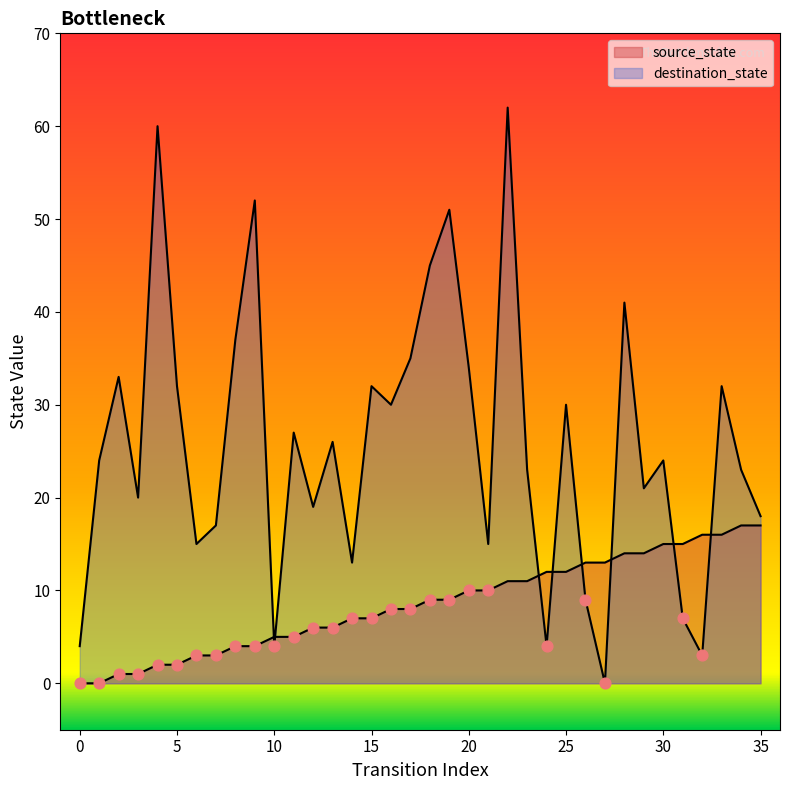

At how many categories does at least one series exceed 29?

15